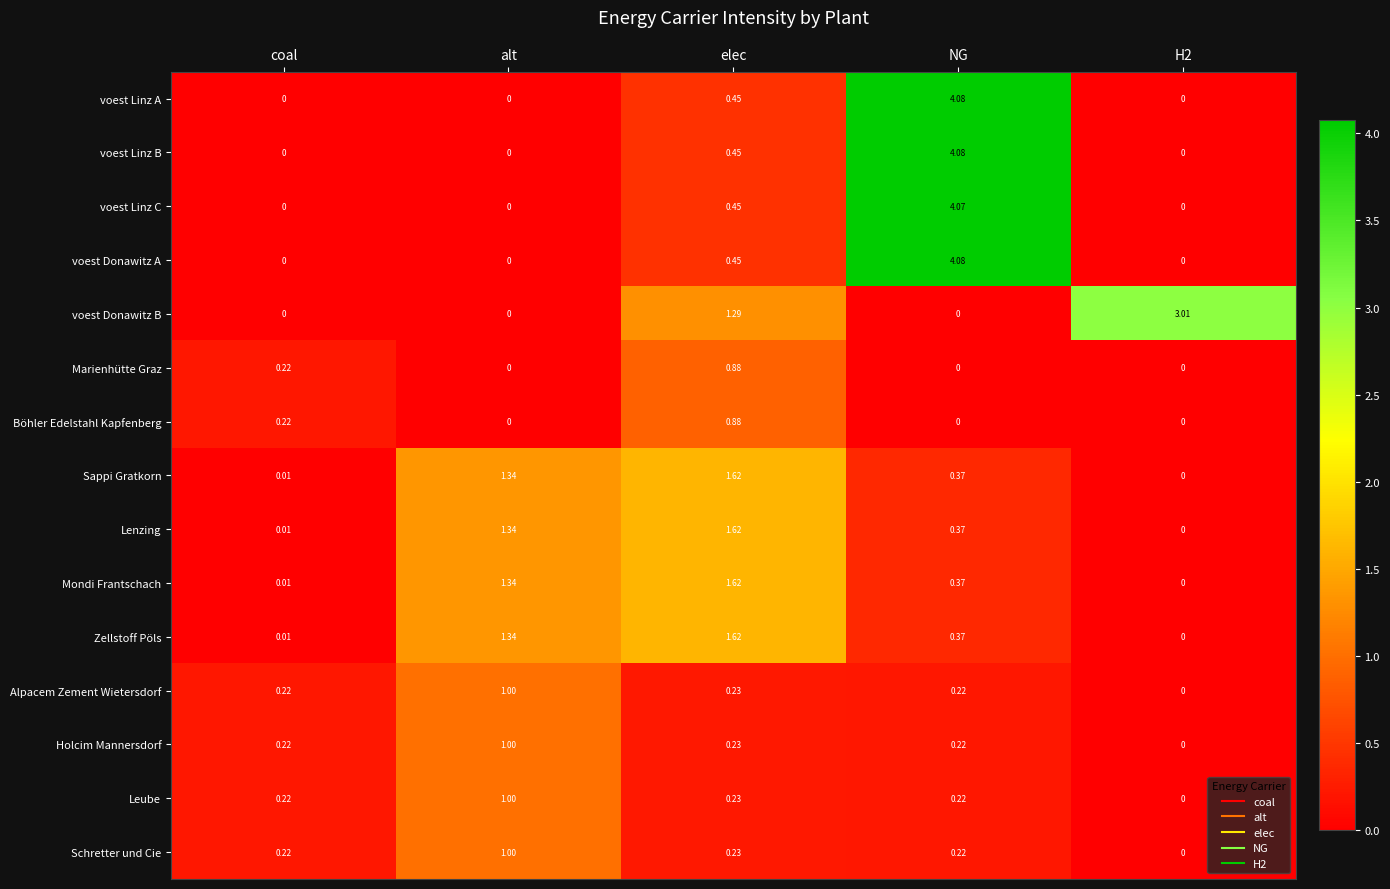

Which category has the highest value in the Zellstoff Pöls series?

elec